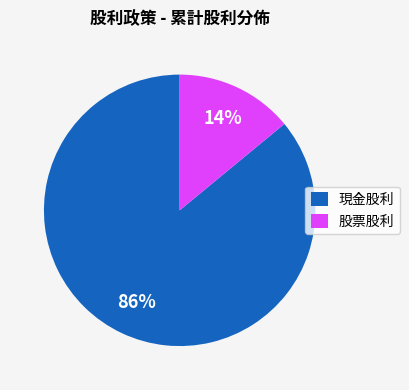

Between 股票股利 and 現金股利, which is larger?

現金股利